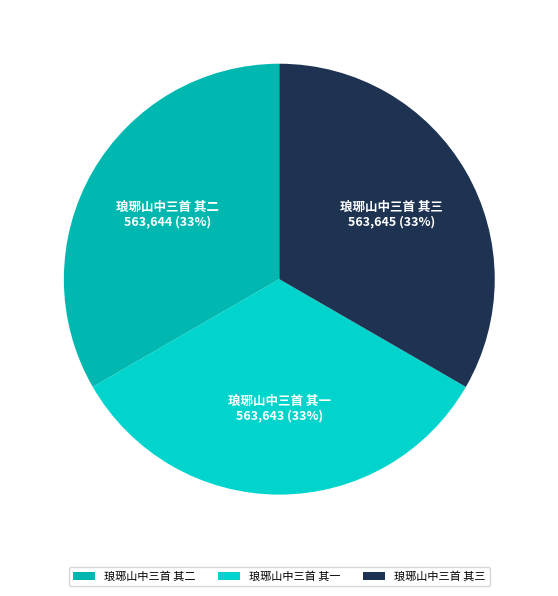

Does 琅琊山中三首 其三 represent more than half of the total?

No